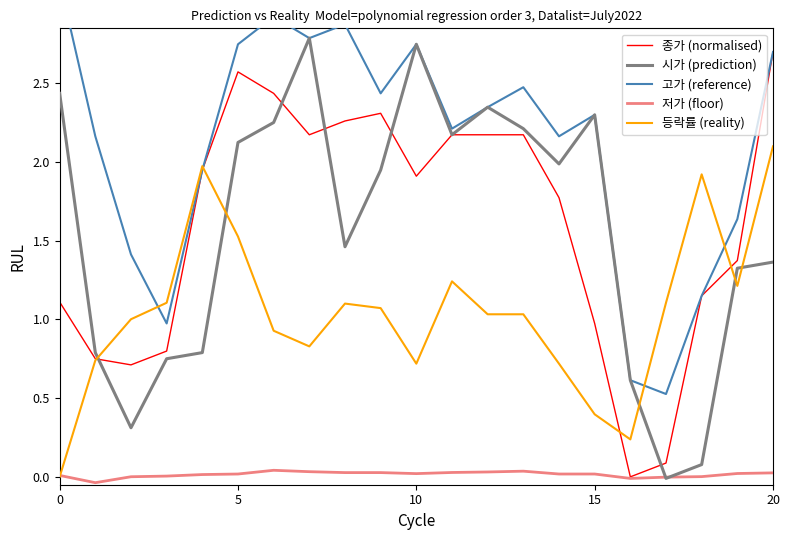

Reading left to right, extract all data points from this chart.

종가 (normalised): 1.1	0.8	0.7	0.8	1.9	2.6	2.4	2.2	2.3	2.3	1.9	2.2	2.2	2.2	1.8	1.0	0.0	0.1	1.2	1.4	2.7
시가 (prediction): 2.4	0.8	0.3	0.8	0.8	2.1	2.3	2.8	1.5	1.9	2.7	2.2	2.3	2.2	2.0	2.3	0.6	-0.0	0.1	1.3	1.4
고가 (reference): 3.1	2.2	1.4	1.0	1.9	2.7	2.9	2.8	2.9	2.4	2.7	2.2	2.3	2.5	2.2	2.3	0.6	0.5	1.2	1.6	2.7
저가 (floor): 0.0	-0.0	0.0	0.0	0.0	0.0	0.0	0.0	0.0	0.0	0.0	0.0	0.0	0.0	0.0	0.0	-0.0	-0.0	0.0	0.0	0.0
등락률 (reality): 0.0	0.7	1.0	1.1	2.0	1.5	0.9	0.8	1.1	1.1	0.7	1.2	1.0	1.0	0.7	0.4	0.2	1.1	1.9	1.2	2.1